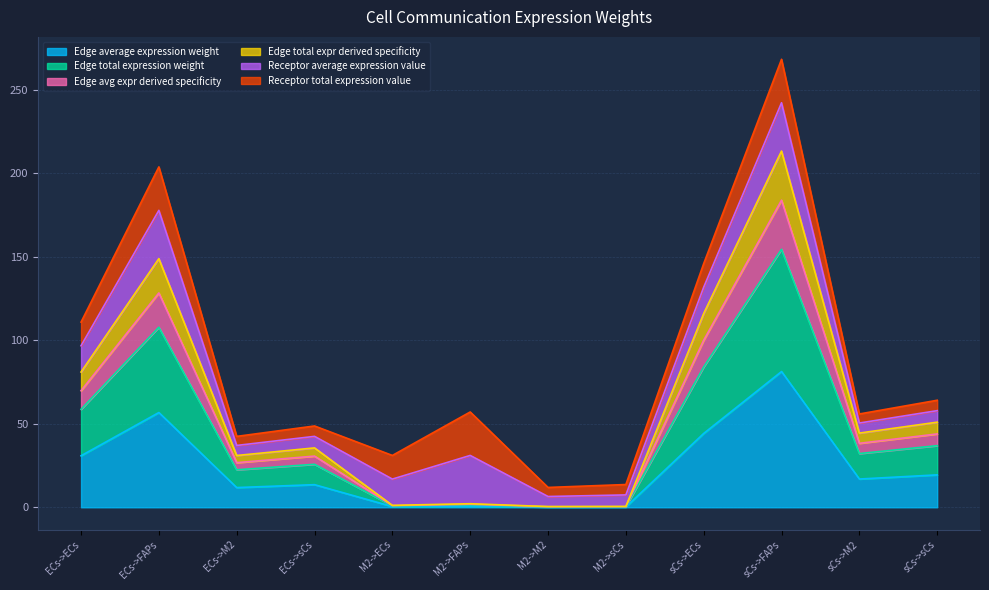

True or false: Edge average expression weight and Edge total expr derived specificity intersect in this chart.

False